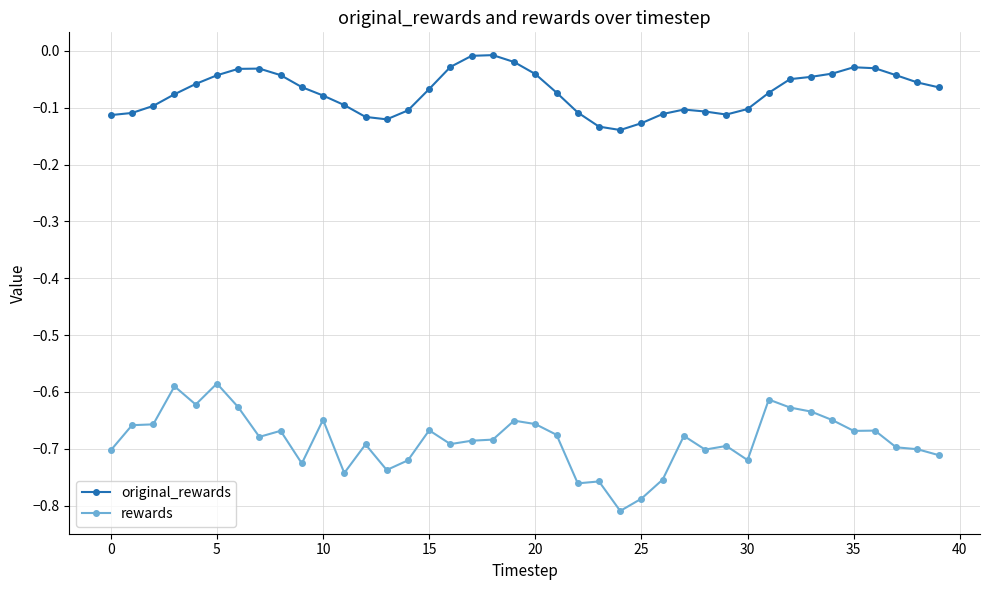

Rank the series by their average value, from highest to lowest.

original_rewards, rewards